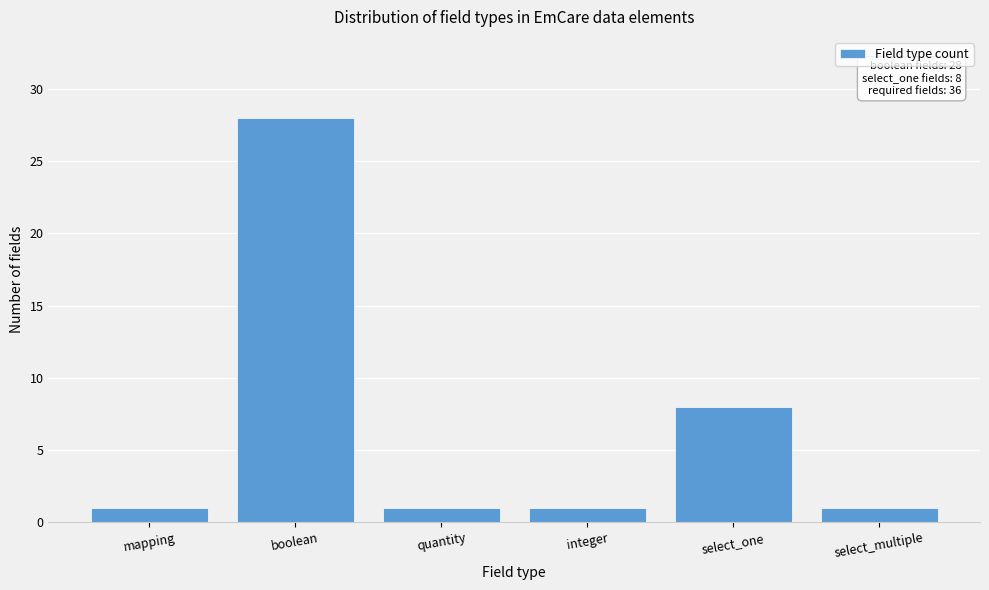

Reading right to left, transcribe all the data shown in this chart.

1	8	1	1	28	1